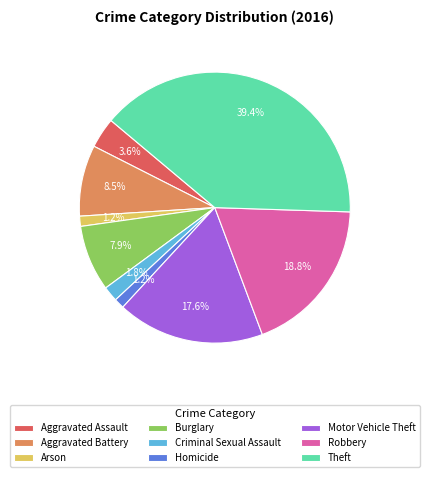

What is the total percentage of Burglary and Aggravated Battery?

16.4%